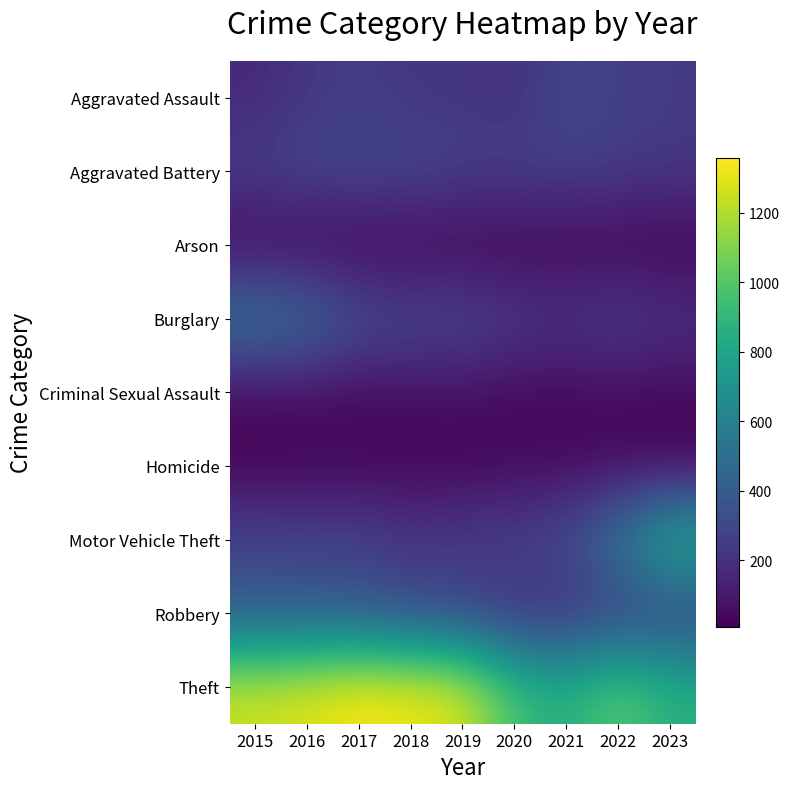

Reading left to right, transcribe all the data shown in this chart.

Aggravated Assault: 2015=164	2016=225	2017=251	2018=220	2019=220	2020=192	2021=295	2022=264	2023=238
Aggravated Battery: 2015=259	2016=298	2017=303	2018=302	2019=267	2020=268	2021=270	2022=249	2023=230
Arson: 2015=22	2016=14	2017=12	2018=8	2019=16	2020=12	2021=18	2022=15	2023=11
Burglary: 2015=552	2016=505	2017=339	2018=319	2019=308	2020=250	2021=220	2022=263	2023=212
Criminal Sexual Assault: 2015=43	2016=51	2017=41	2018=51	2019=55	2020=40	2021=33	2022=47	2023=31
Homicide: 2015=13	2016=28	2017=27	2018=23	2019=21	2020=34	2021=38	2022=36	2023=19
Motor Vehicle Theft: 2015=299	2016=272	2017=285	2018=225	2019=262	2020=287	2021=332	2022=569	2023=886
Robbery: 2015=372	2016=381	2017=356	2018=302	2019=263	2020=174	2021=175	2022=227	2023=243
Theft: 2015=1263	2016=1297	2017=1359	2018=1337	2019=1288	2020=954	2021=856	2022=1033	2023=869